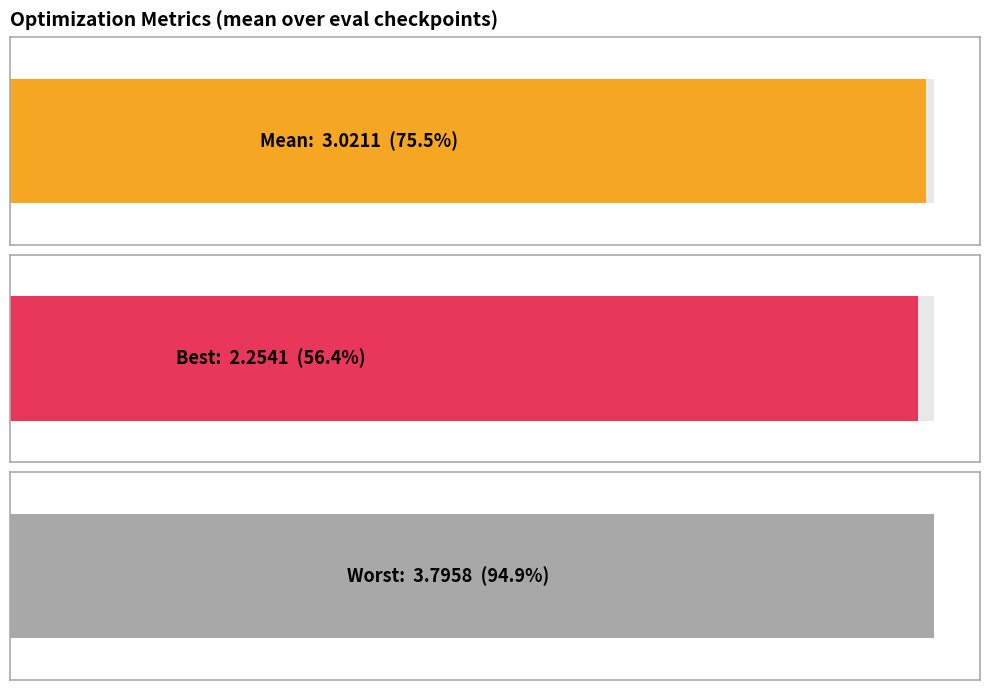

What is the maximum value shown in the chart?

4.0